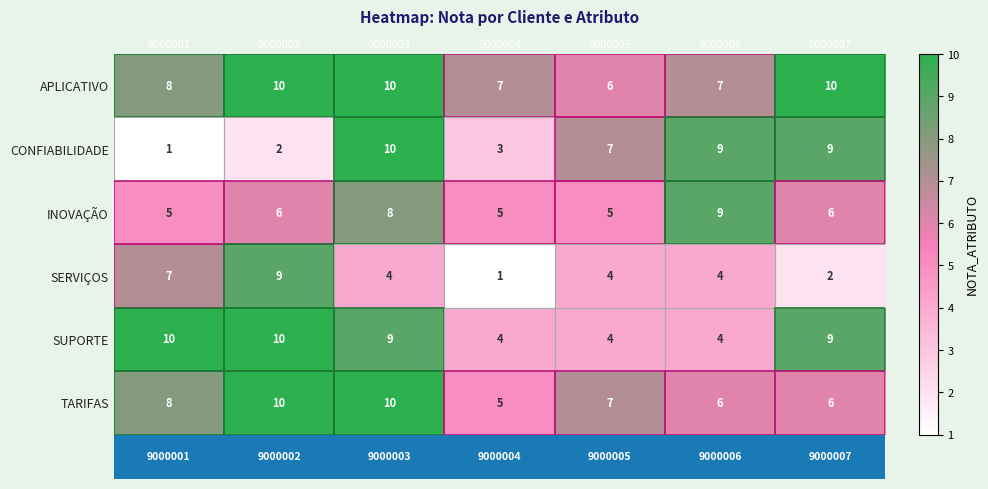

What is the minimum value shown in the chart?

1